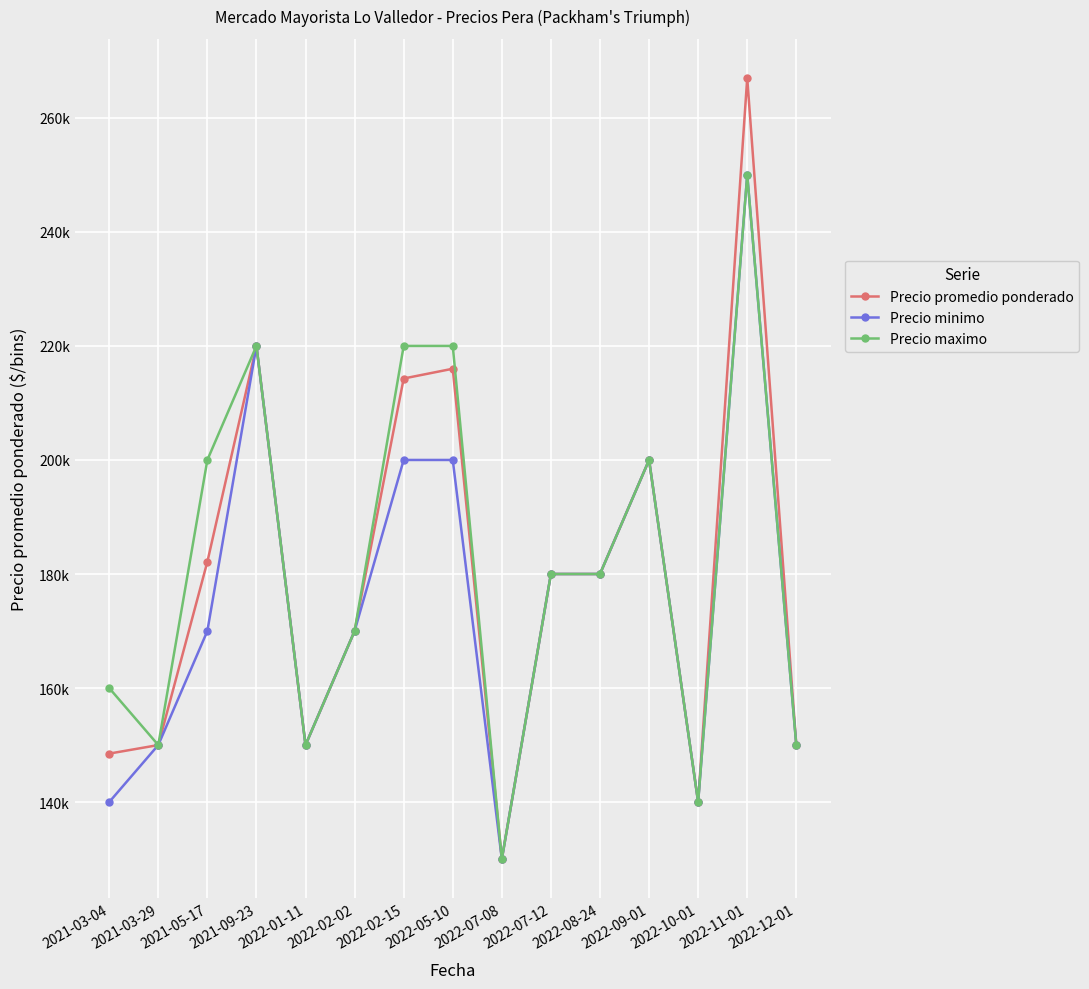

What is the difference between the Precio maximo values at 2021-09-23 and 2022-01-11?

70000